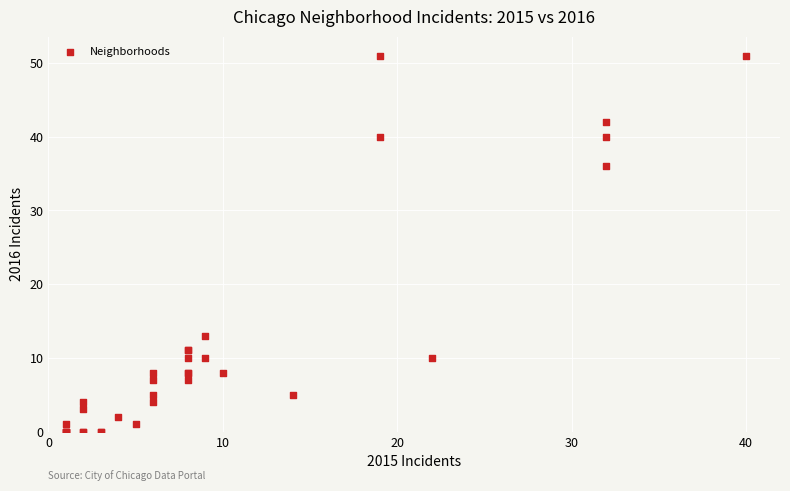

What Y value in the scatter plot is closest to 25?

36